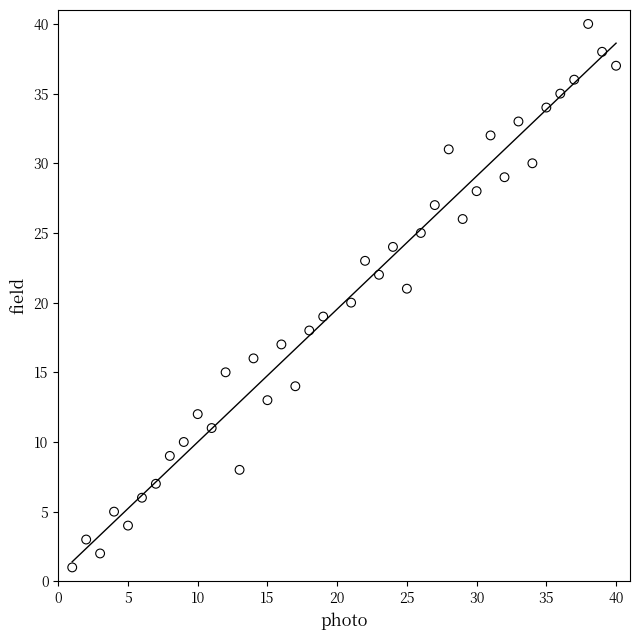

What is the range of X values (max minus min)?

39